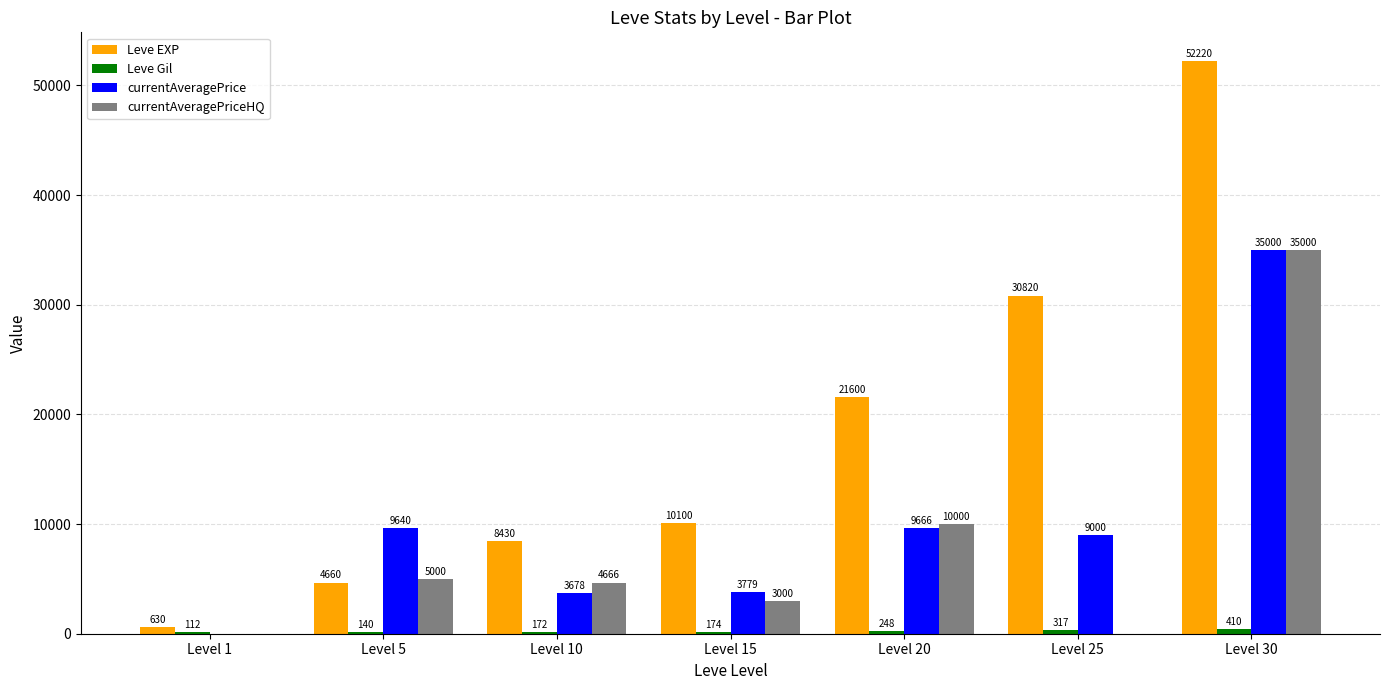

Which series has the largest range (max minus min)?

Leve EXP